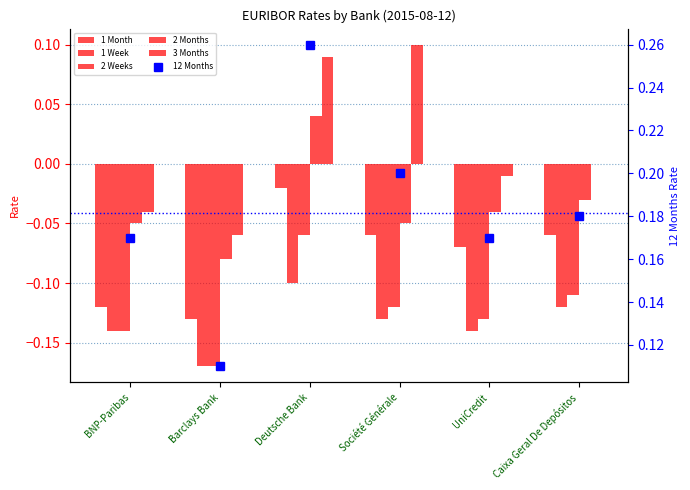

What is the difference between the highest and lowest values at Caixa Geral De Depósitos?

0.3